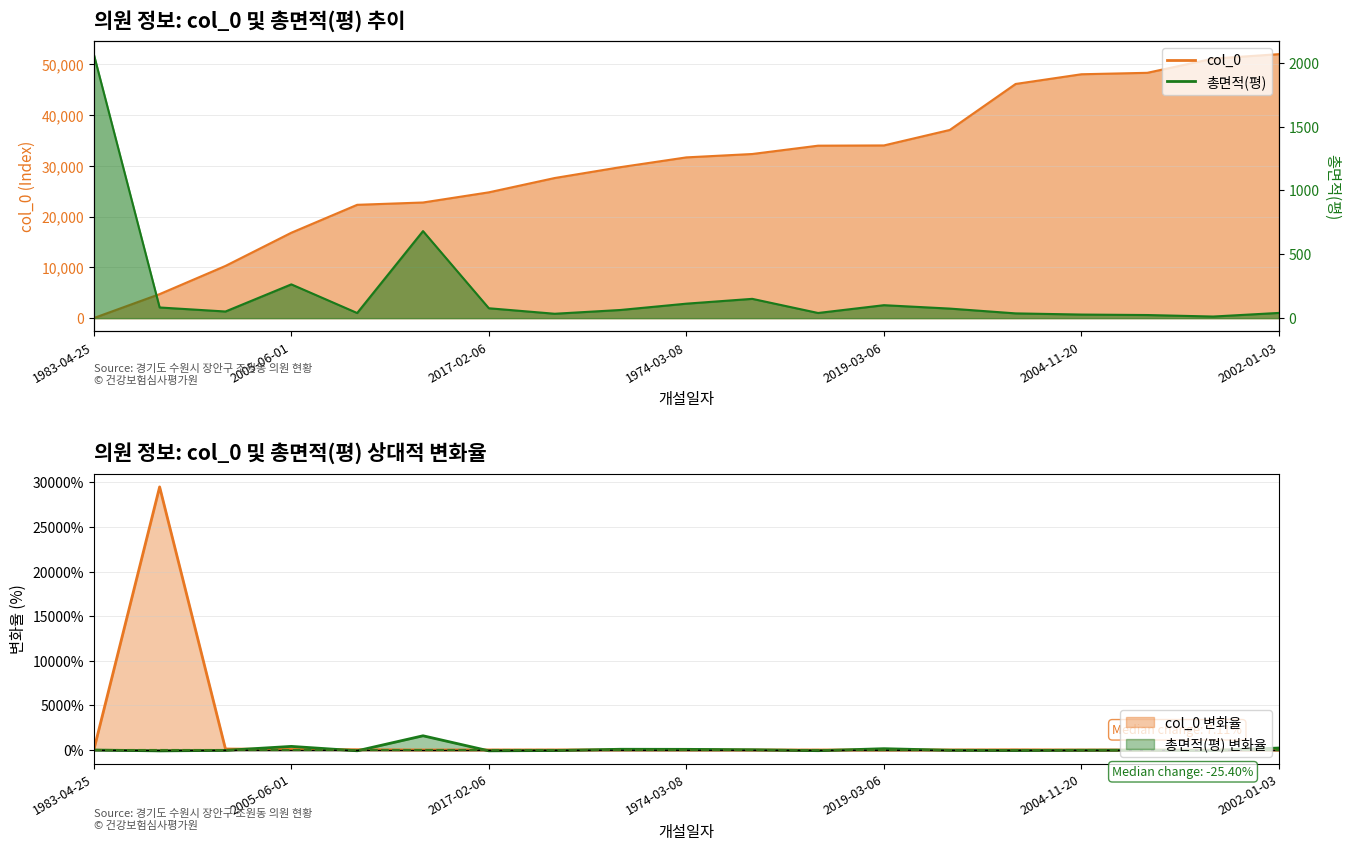

What is the sum of all 총면적(평) values?

3989.0